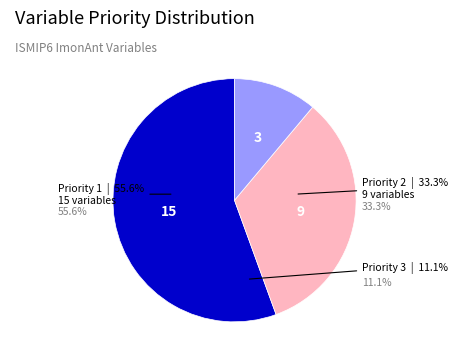

Which slice is the smallest?

Priority 3